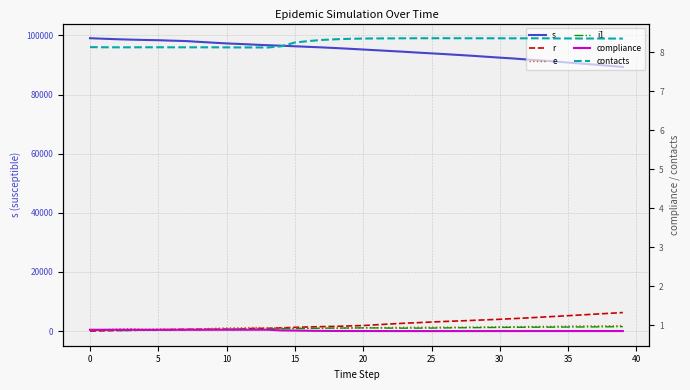

Reading left to right, what are all the values shown in this chart?

s: 99075.0	98891.0	98723.0	98590.0	98478.0	98393.0	98240.0	98114.0	97834.0	97567.0	97312.0	97117.0	96900.0	96696.0	96535.0	96342.0	96150.0	95960.0	95732.0	95499.0	95247.0	94992.0	94738.0	94483.0	94200.0	93946.0	93682.0	93400.0	93122.0	92803.0	92499.0	92206.0	91863.0	91544.0	91200.0	90828.0	90469.0	90112.0	89732.0	89364.0
r: 0.0	92.0	180.0	275.0	350.0	436.0	519.0	605.0	605.0	605.0	605.0	605.0	917.0	917.0	1099.0	1265.0	1397.0	1509.0	1595.0	1746.0	1868.0	2141.0	2405.0	2652.0	2848.0	3065.0	3265.0	3424.0	3617.0	3807.0	3991.0	4217.0	4447.0	4705.0	4956.0	5214.0	5465.0	5744.0	6003.0	6265.0
e: 316.0	500.0	668.0	801.0	597.0	682.0	651.0	609.0	756.0	911.0	1081.0	1123.0	1214.0	1138.0	1032.0	970.0	967.0	940.0	964.0	1036.0	1095.0	1158.0	1222.0	1249.0	1299.0	1301.0	1310.0	1338.0	1361.0	1397.0	1447.0	1476.0	1537.0	1578.0	1603.0	1671.0	1737.0	1751.0	1812.0	1836.0
i1: 309.0	255.0	219.0	173.0	334.0	288.0	359.0	428.0	507.0	573.0	627.0	725.0	604.0	754.0	802.0	848.0	897.0	972.0	1031.0	1037.0	1083.0	1061.0	999.0	979.0	997.0	1018.0	1069.0	1116.0	1147.0	1199.0	1243.0	1275.0	1299.0	1315.0	1334.0	1366.0	1388.0	1417.0	1451.0	1501.0
compliance: 0.9	0.9	0.9	0.9	0.9	0.9	0.9	0.9	0.9	0.9	0.9	0.9	0.9	0.9	0.9	0.9	0.9	0.8	0.8	0.8	0.8	0.8	0.8	0.8	0.8	0.8	0.8	0.8	0.8	0.8	0.8	0.8	0.8	0.8	0.8	0.8	0.8	0.8	0.8	0.8
contacts: 8.1	8.1	8.1	8.1	8.1	8.1	8.1	8.1	8.1	8.1	8.1	8.1	8.1	8.1	8.2	8.3	8.3	8.3	8.3	8.3	8.4	8.4	8.4	8.4	8.4	8.4	8.4	8.4	8.4	8.4	8.4	8.4	8.4	8.4	8.4	8.4	8.4	8.4	8.4	8.4